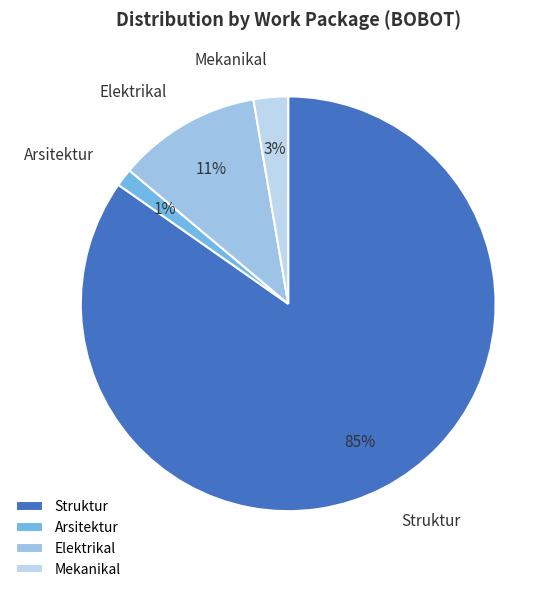

Which slice is the smallest?

Arsitektur